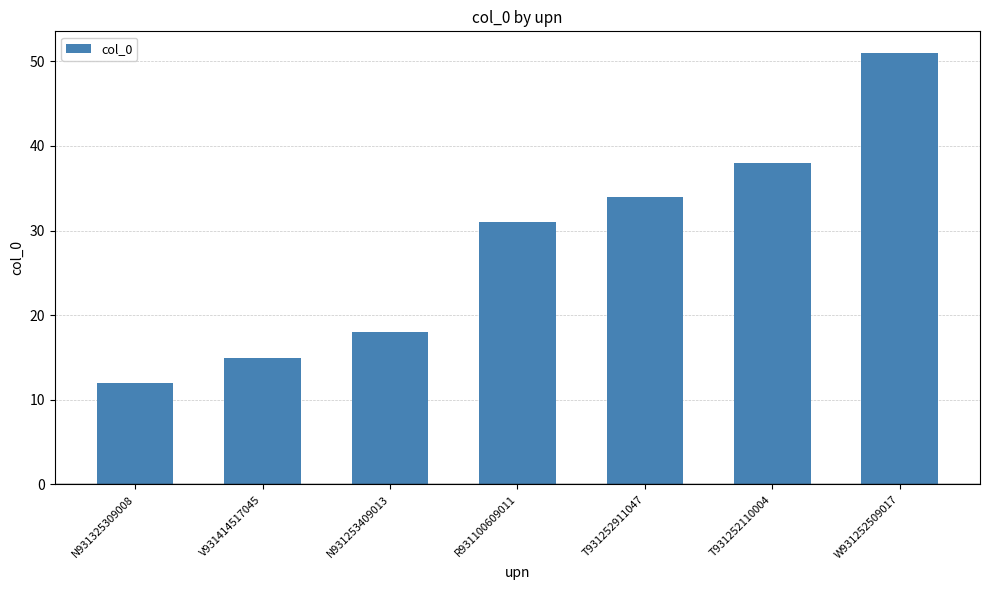

What is the label of the 3rd bar from the right?

T931252911047